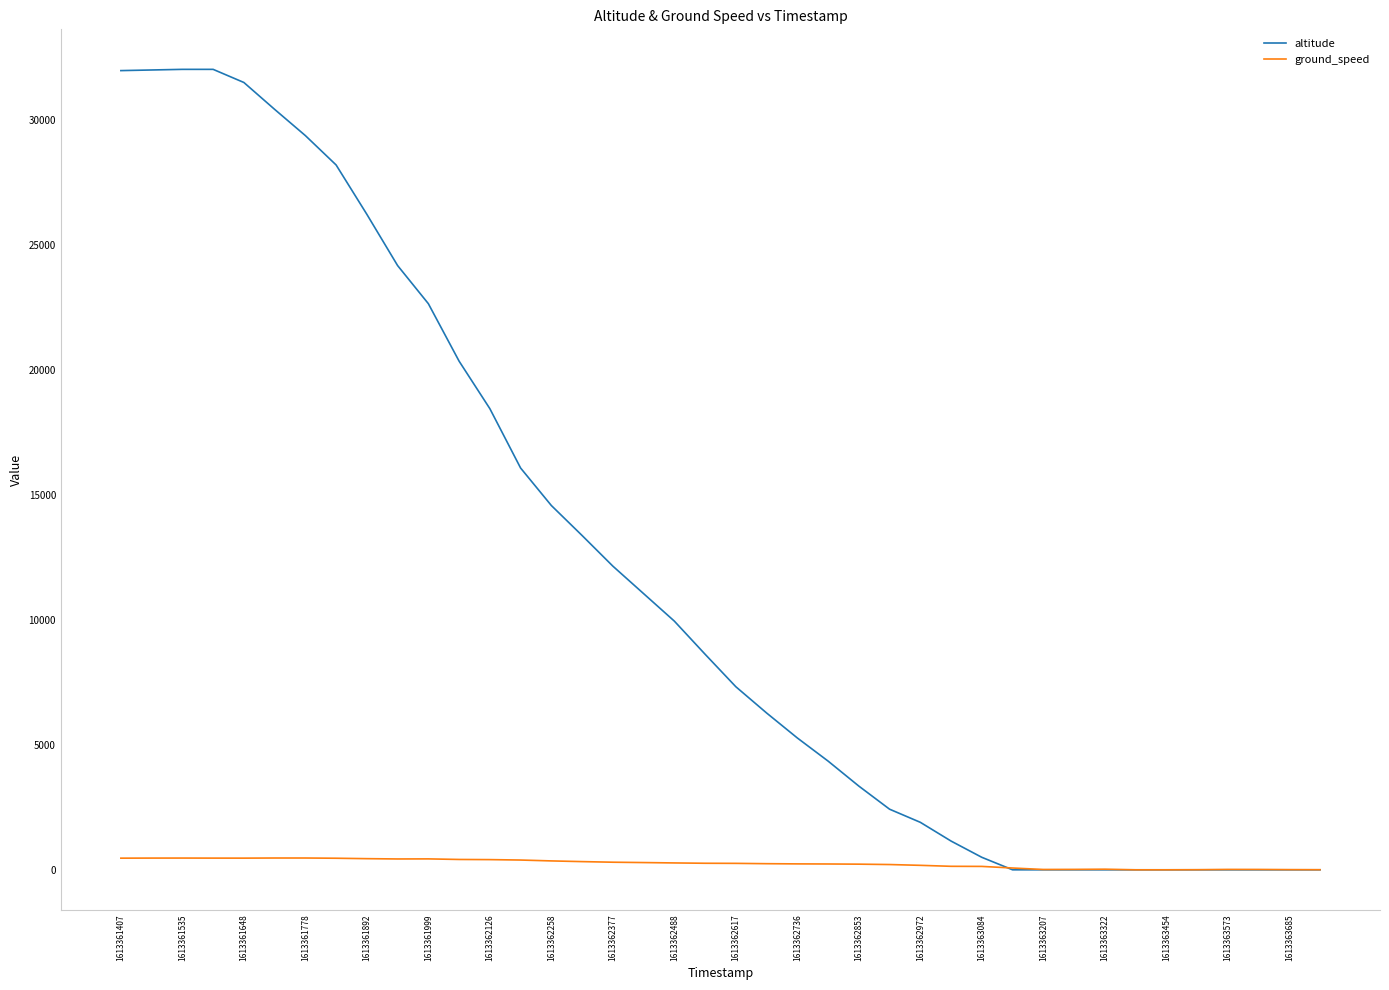

What is the highest value of the altitude series?

32025